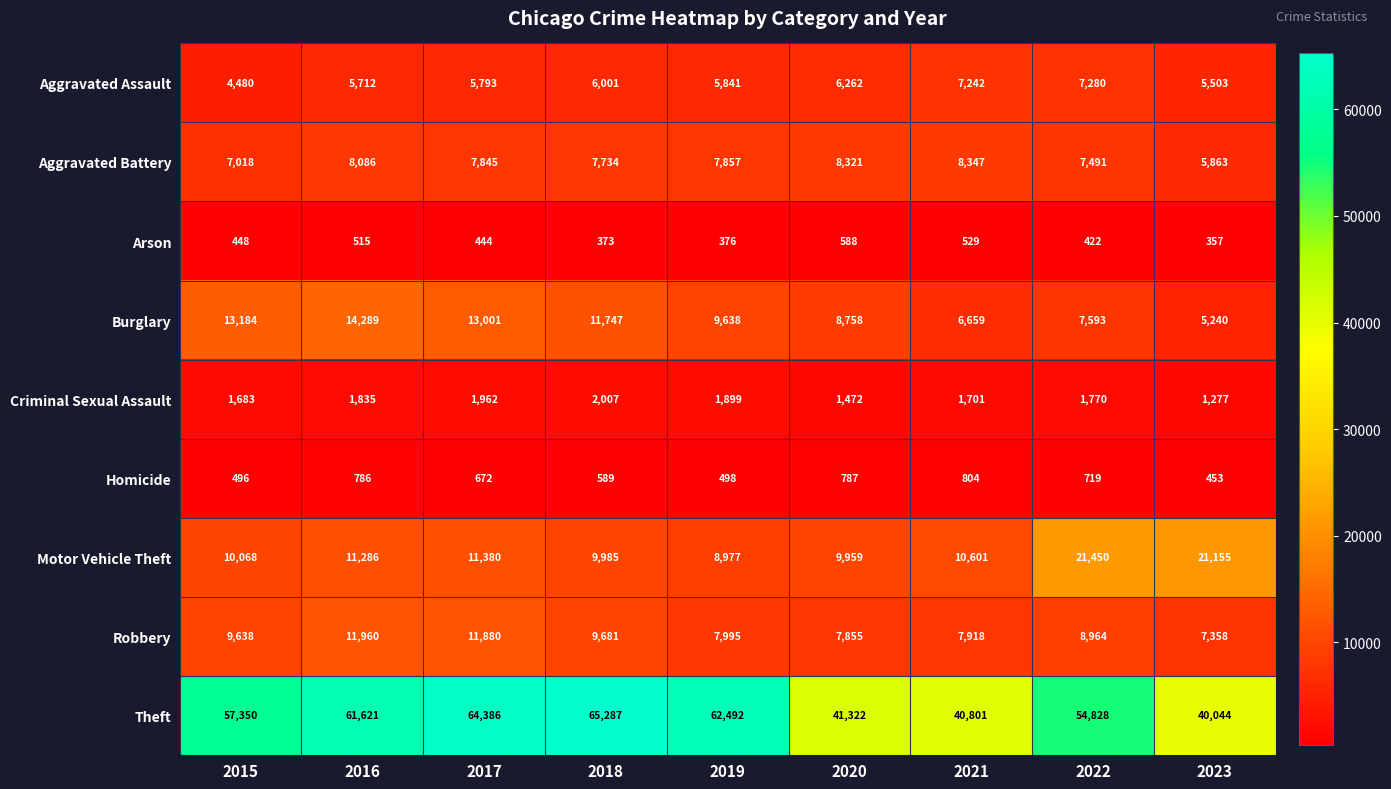

Between 2016 and 2020, which series saw the biggest shift?

Theft